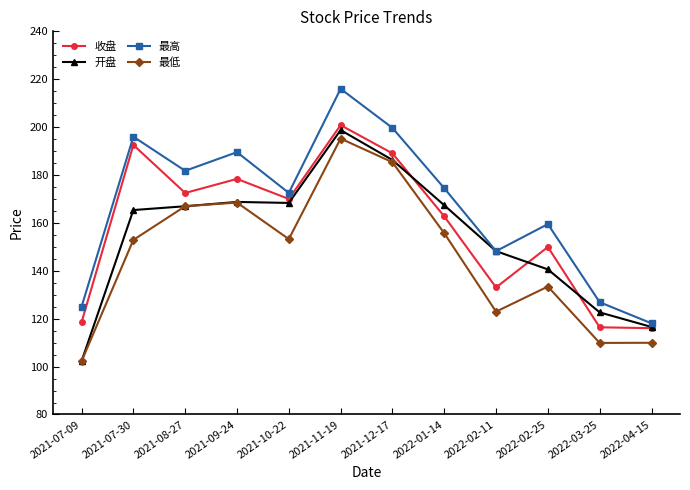

Rank the series by their maximum value, from lowest to highest.

最低, 开盘, 收盘, 最高